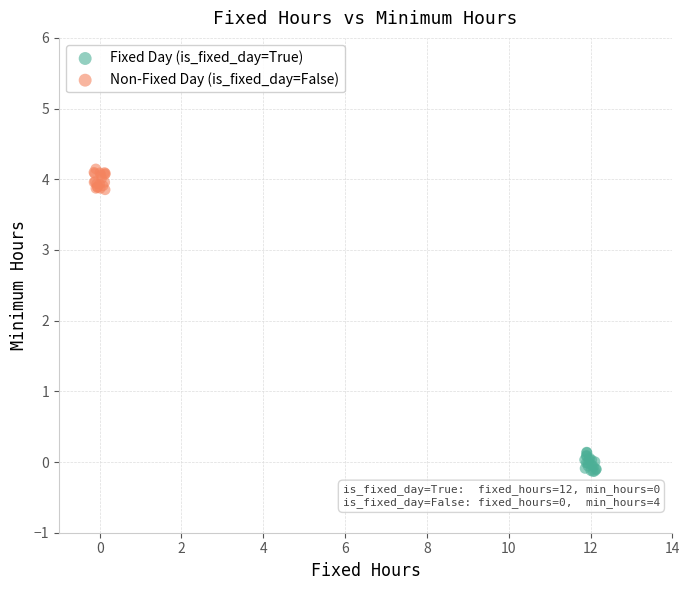

Which series contains the lowest Y value?

Fixed Day (is_fixed_day=True)